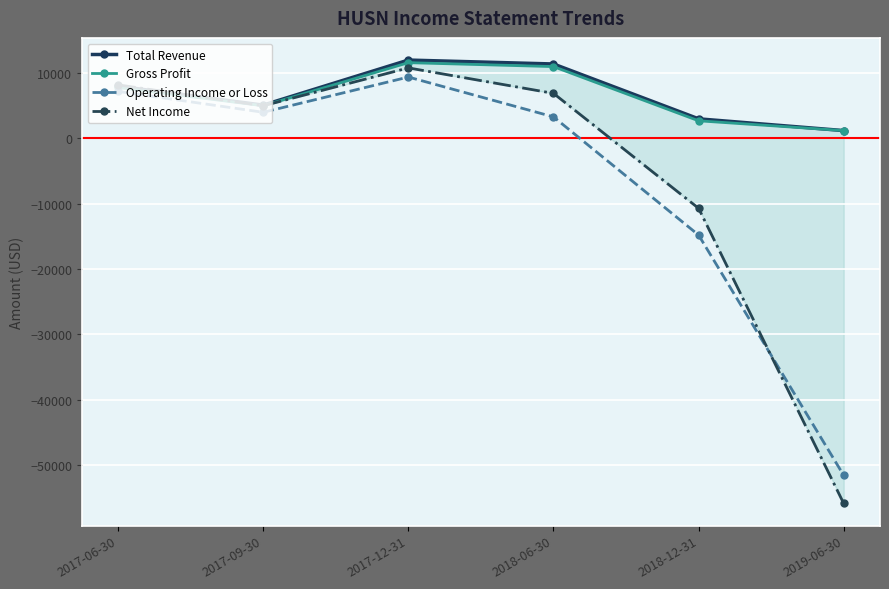

How many values in the Total Revenue series exceed 8000?

2